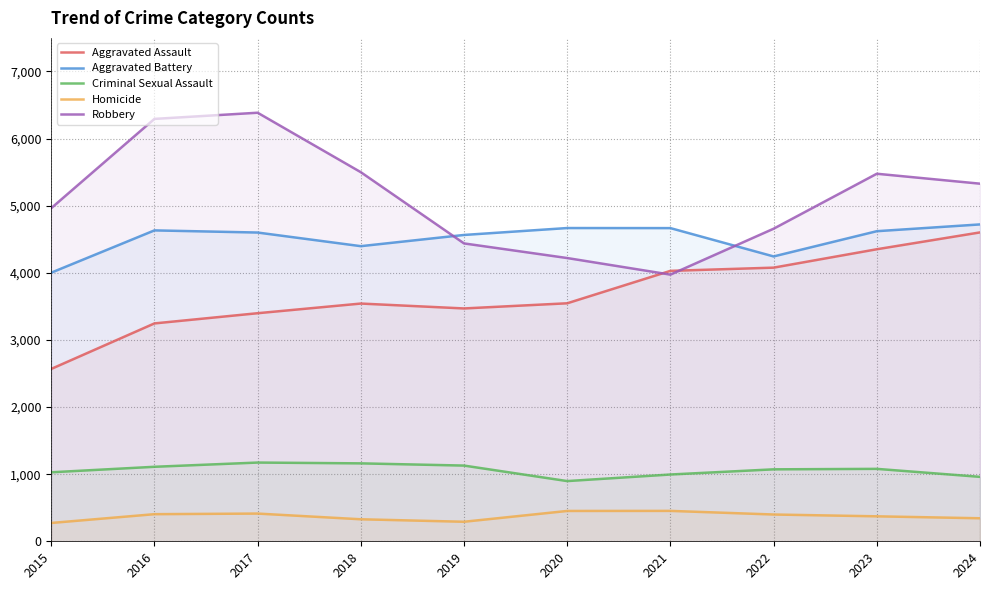

At which label is Robbery closest to 5179?

2024